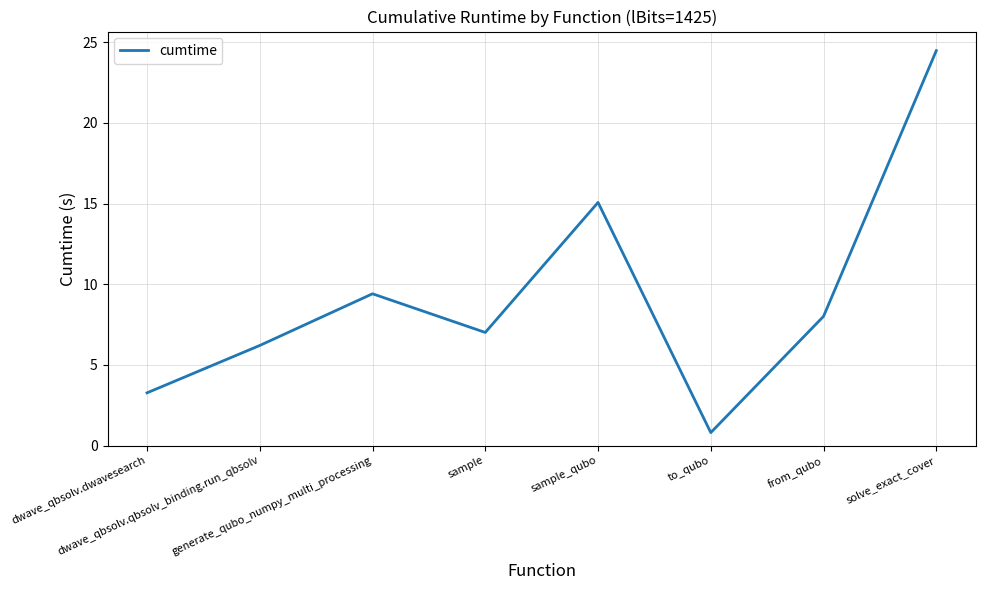

What is the average value?

9.3